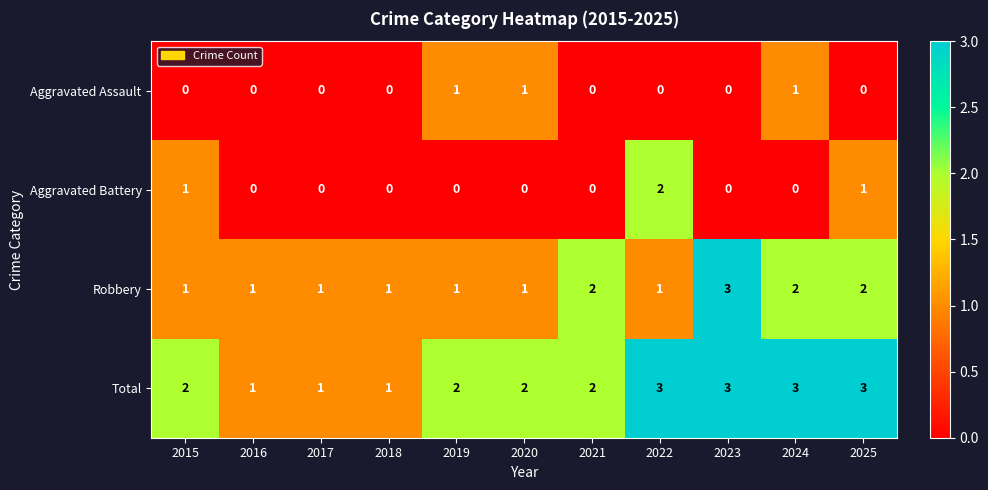

Which series has the largest total across all categories?

Total